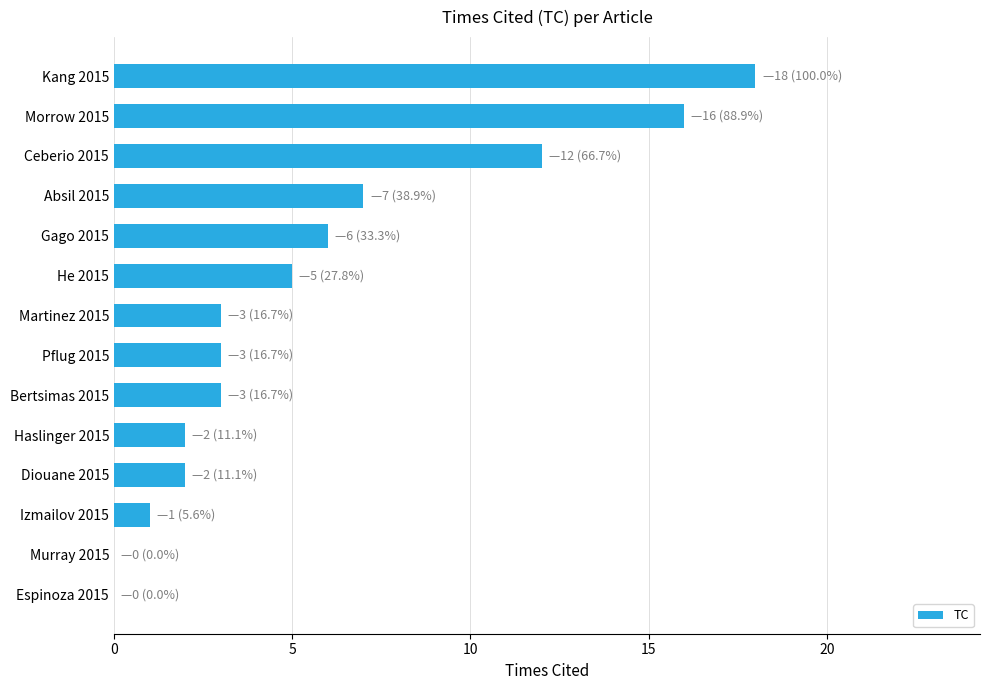

Reading bottom to top, extract all data points from this chart.

Espinoza 2015=0	Murray 2015=0	Izmailov 2015=1	Diouane 2015=2	Haslinger 2015=2	Bertsimas 2015=3	Pflug 2015=3	Martinez 2015=3	He 2015=5	Gago 2015=6	Absil 2015=7	Ceberio 2015=12	Morrow 2015=16	Kang 2015=18